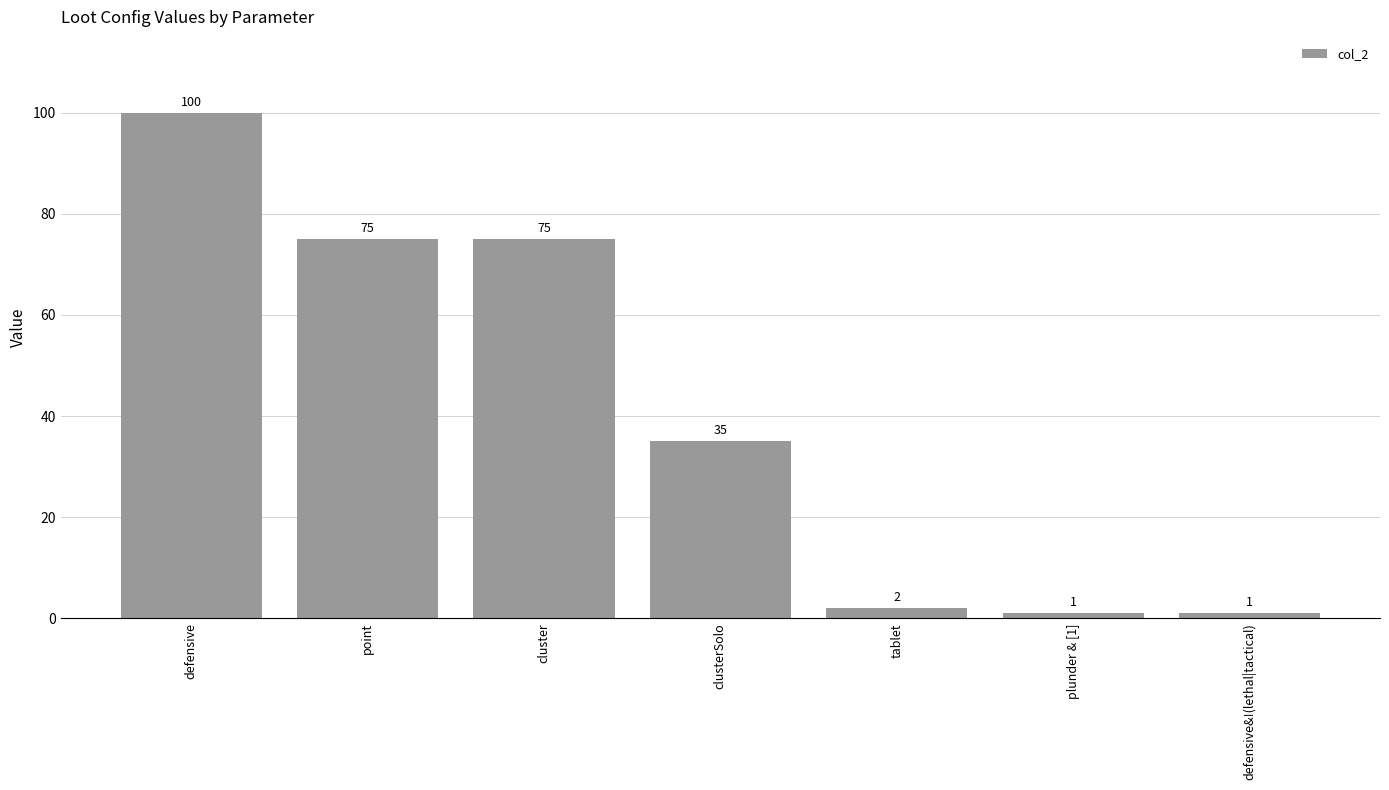

What is the value of the 6th bar from the left?

1